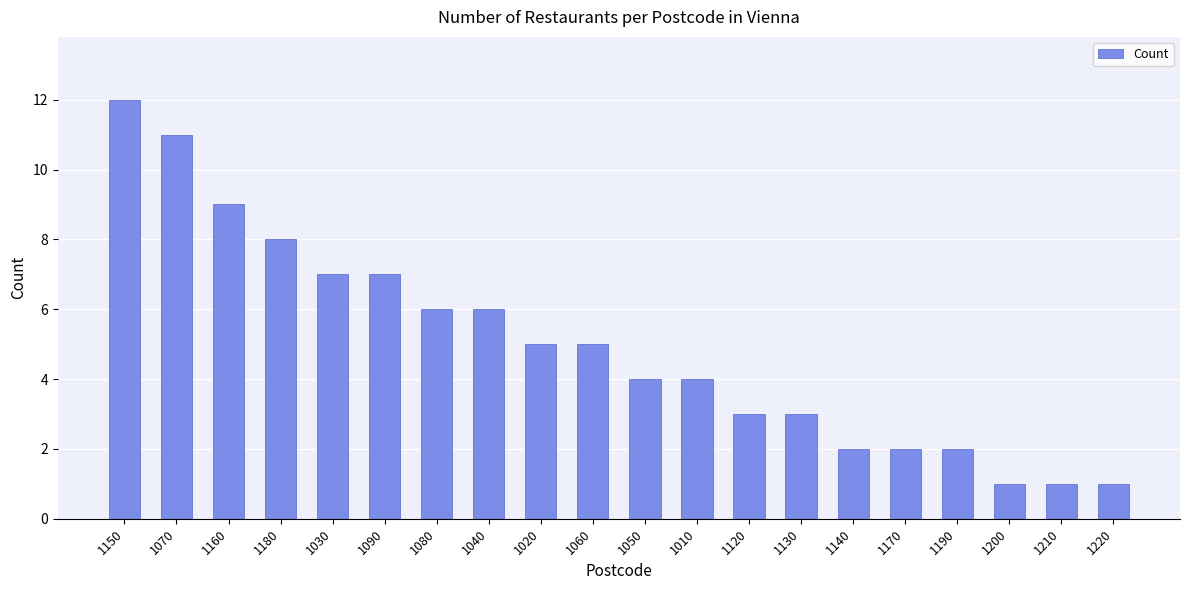

Does the chart contain stacked bars?

No